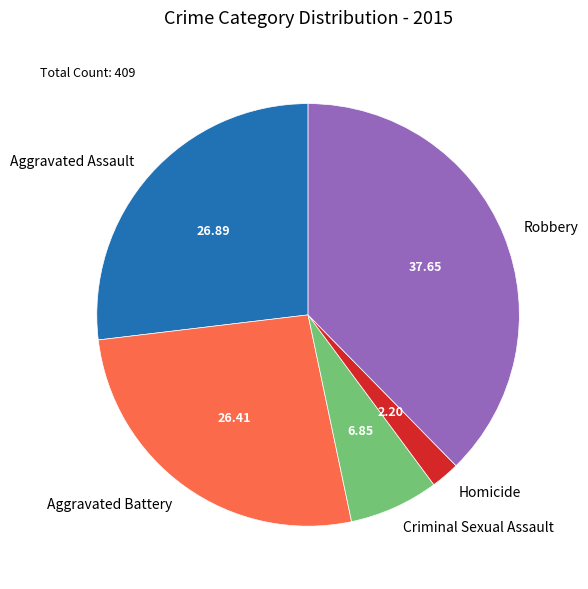

How many segments does this pie chart have?

5